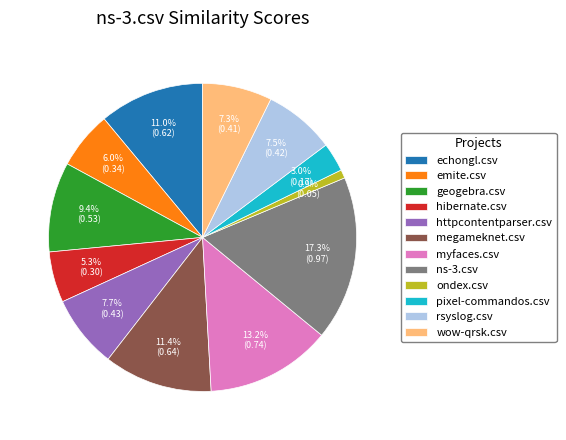

Combined, what portion of the pie is rsyslog.csv and pixel-commandos.csv?

10.5%